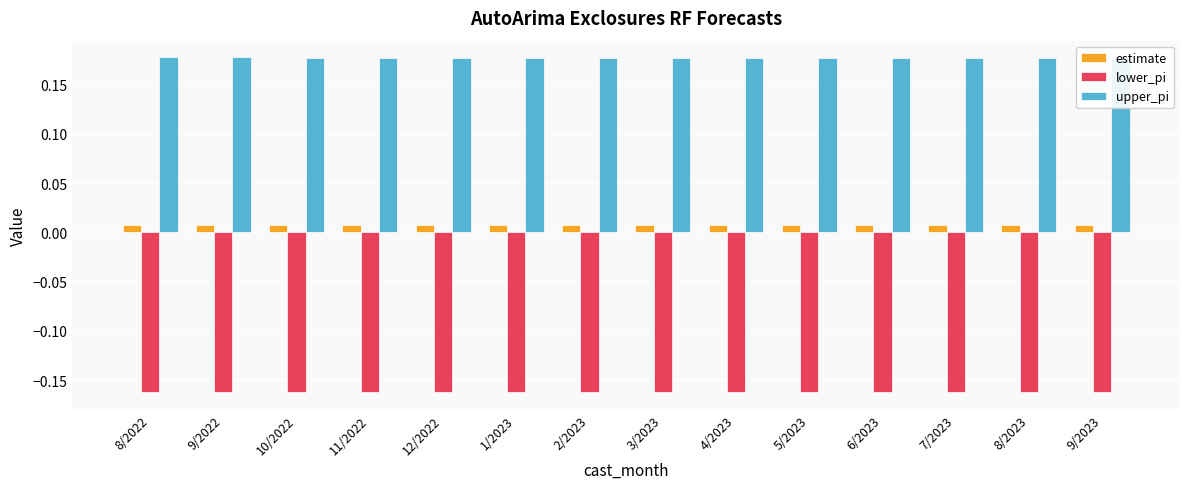

Are the bars grouped side by side (vs. stacked)?

Yes